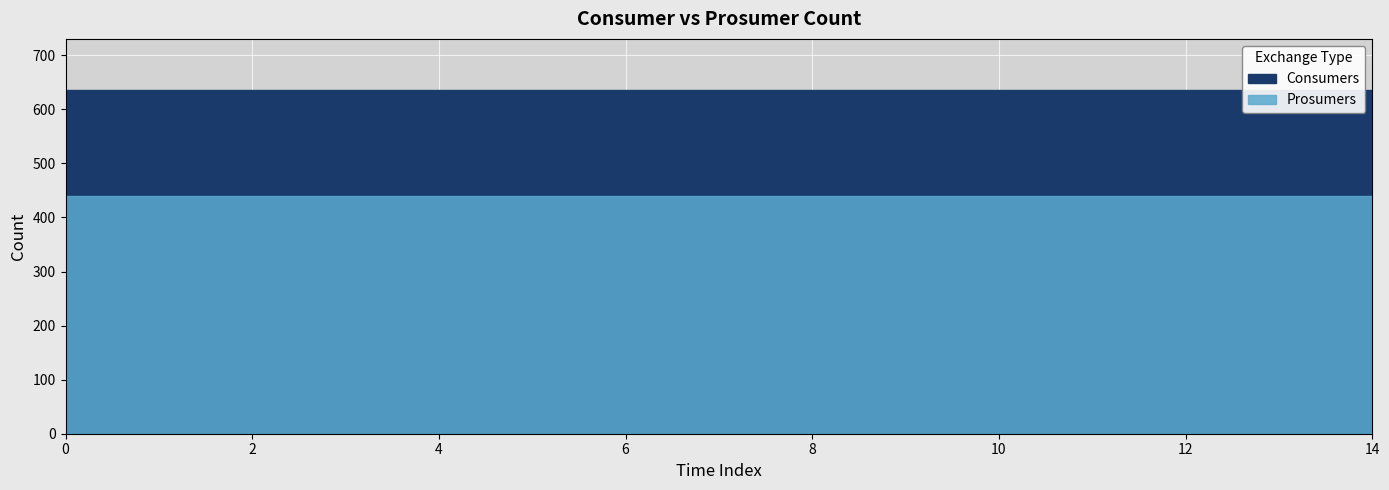

Rank the categories by Prosumers value from highest to lowest.

0, 1, 2, 3, 4, 5, 6, 7, 8, 9, 10, 11, 12, 13, 14